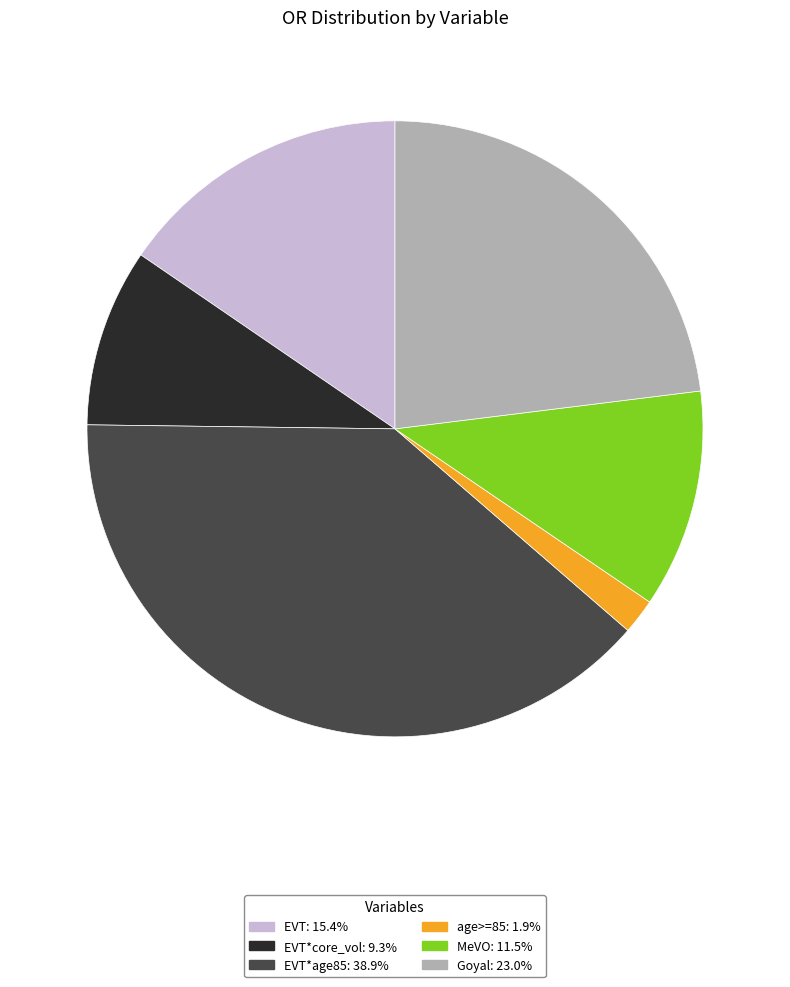

How many slices are in this pie chart?

6